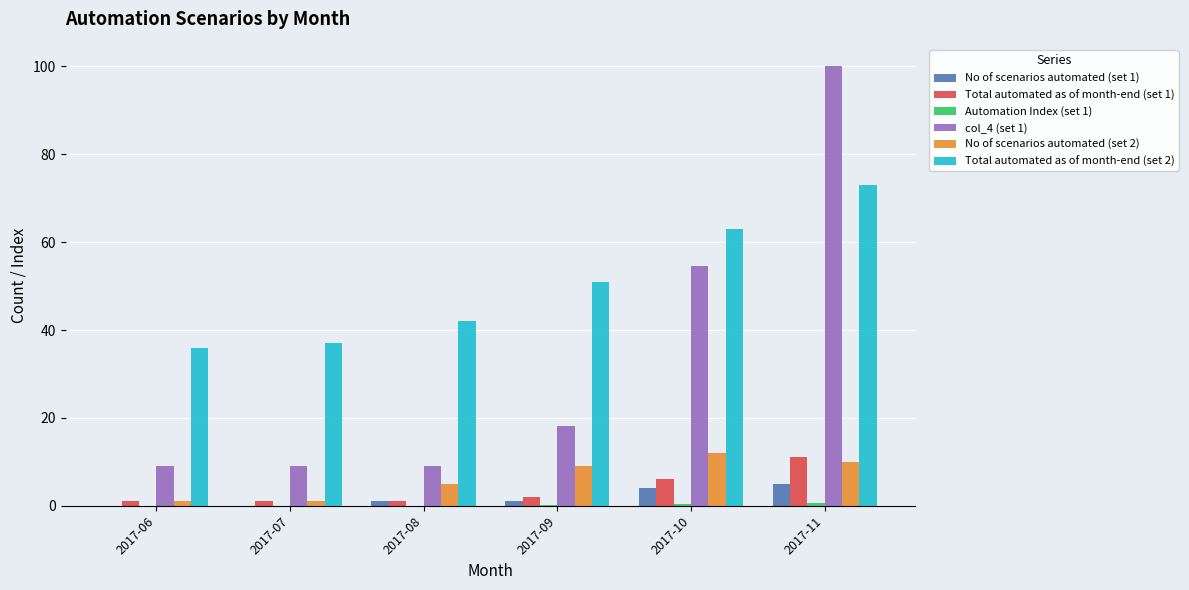

What is the maximum value shown in the chart?

100.0